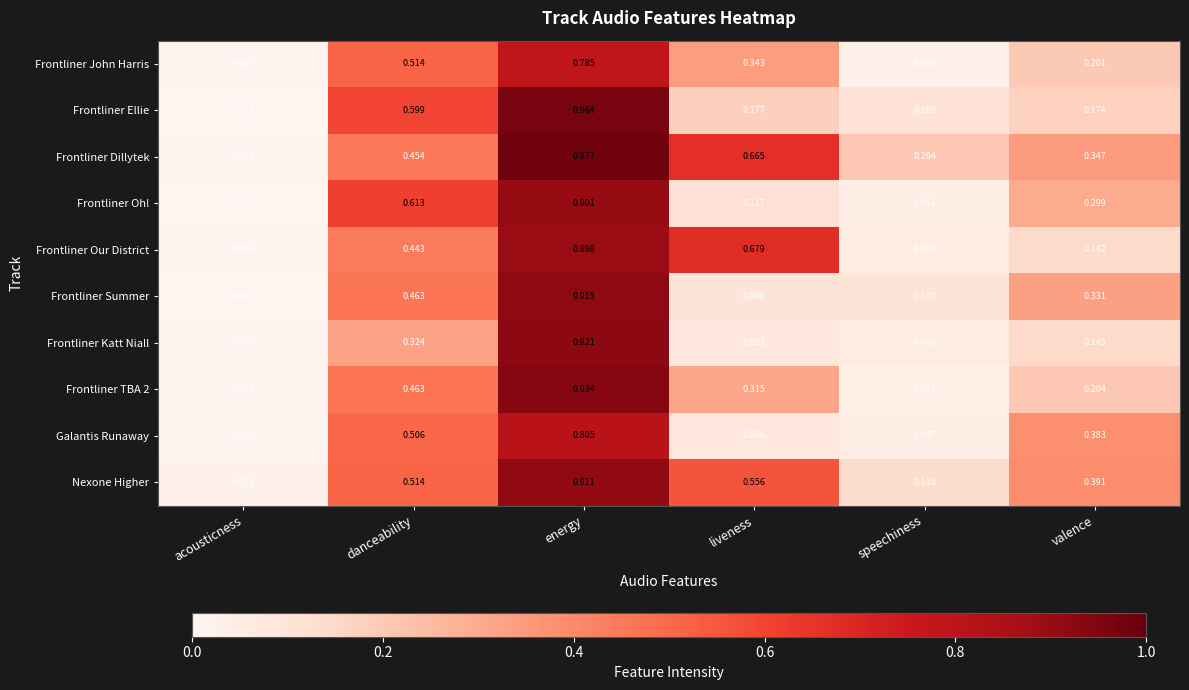

Which series changed the most between acousticness and energy?

Frontliner Dillytek